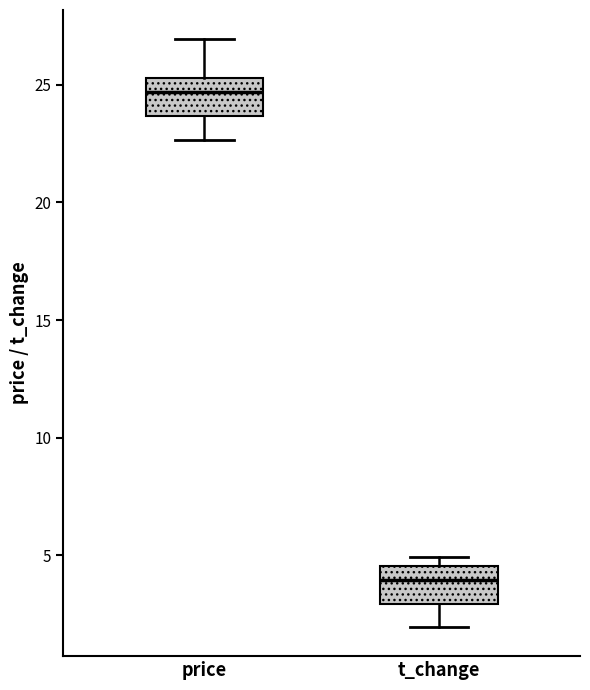

Where is the lower edge of the box for price on the y-axis? The values are not printed on the chart, so give them approximately, as read against the axis.

23.5